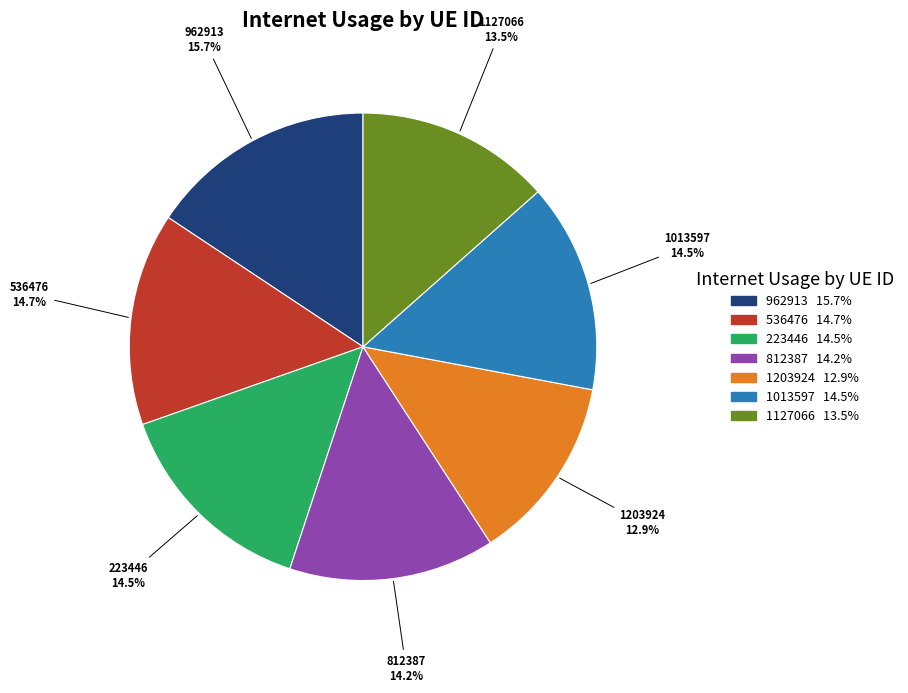

To the nearest percent, what portion does 1203924 represent?

13%